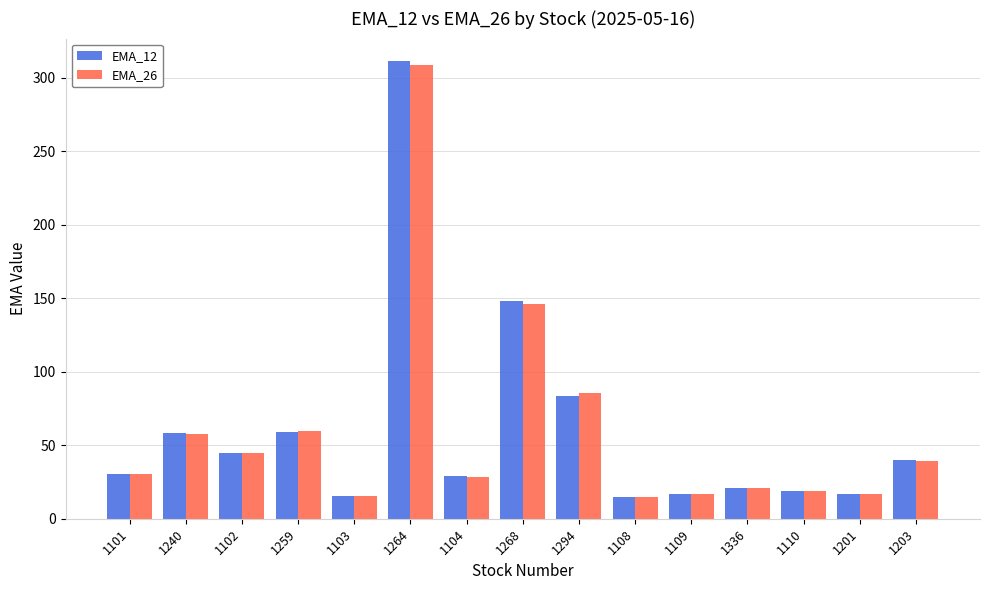

The EMA_26 series shows 18.9 at 1110. True or false?

True